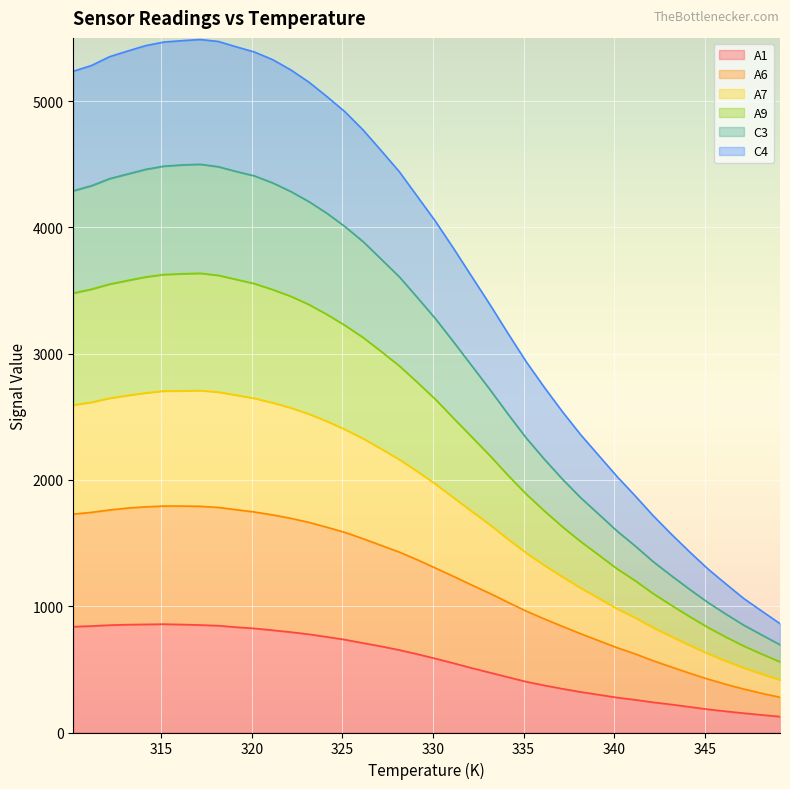

What is the highest value of the A1 series?

858